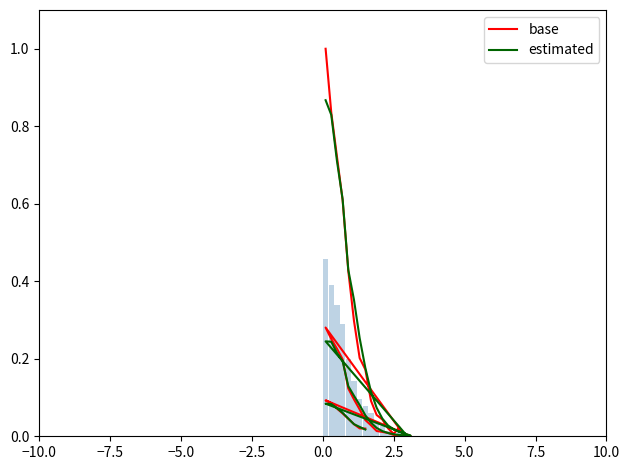

The base series shows 0.0 at 22. True or false?

False